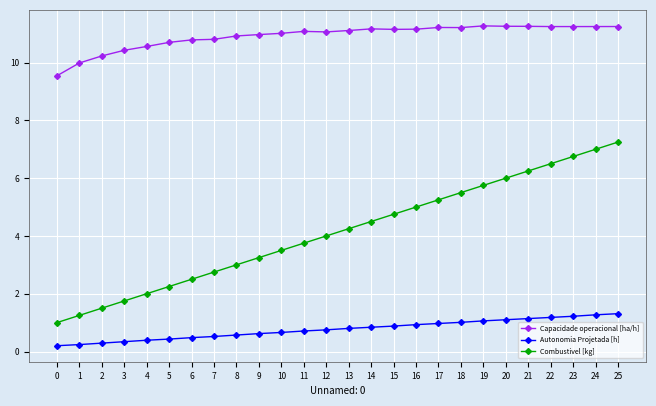

Which series changed the most between 6 and 11?

Combustivel [kg]